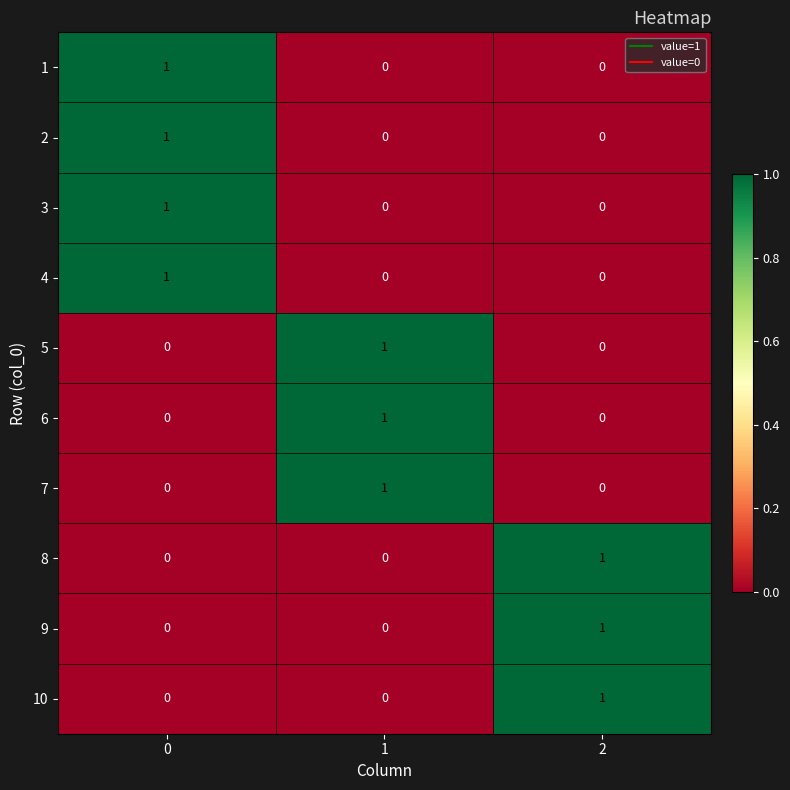

Is the value of 10 at 1 greater than the value of 3 at 0?

No